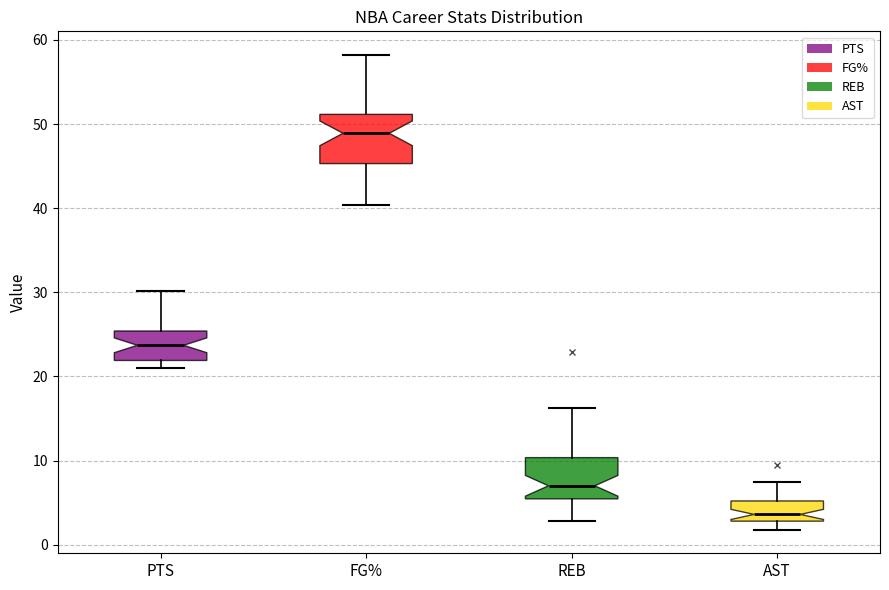

Reading left to right, read every box against the y-axis: the position of its median line, the range the box covers, and the ends of its whiskers. The values are not printed on the chart, so give them approximately, as read against the axis.

PTS: median 24, box 22 to 25, whiskers 21 to 30
FG%: median 49, box 45 to 51, whiskers 40 to 58
REB: median 7, box 5 to 10, whiskers 3 to 16
AST: median 4, box 3 to 5, whiskers 2 to 7